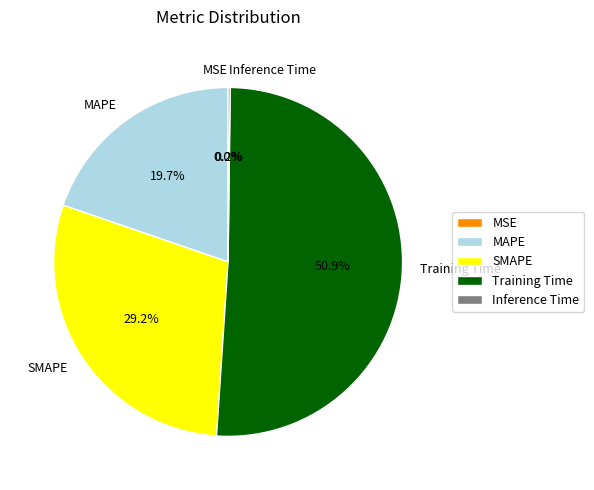

What percentage is NOT represented by SMAPE?

70.8%